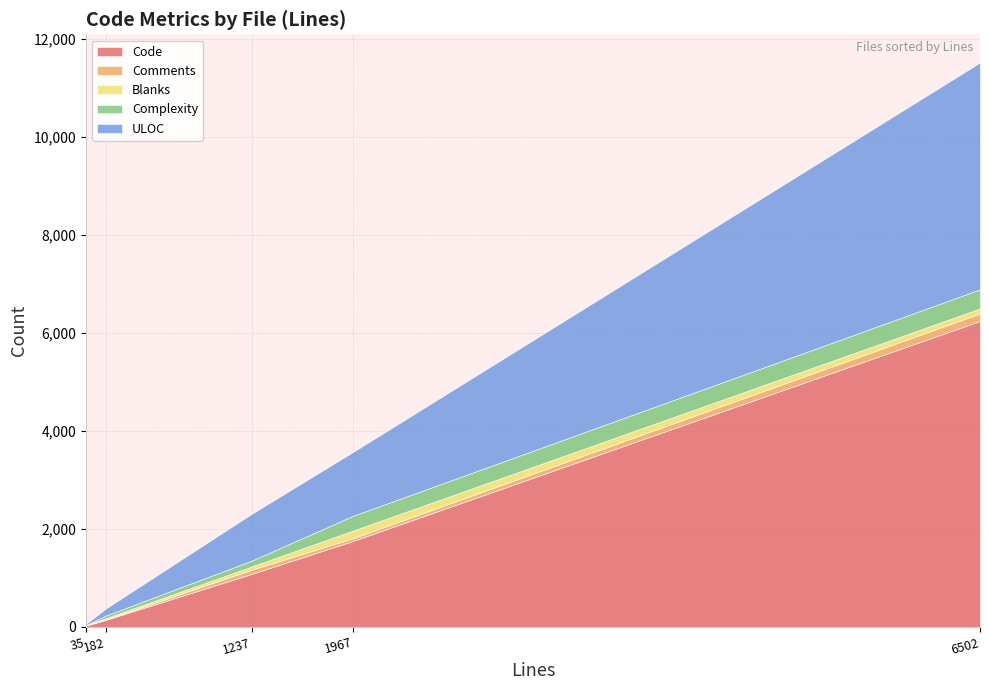

At default.py, list the series in order from smallest to largest.

Comments, Blanks, Complexity, ULOC, Code